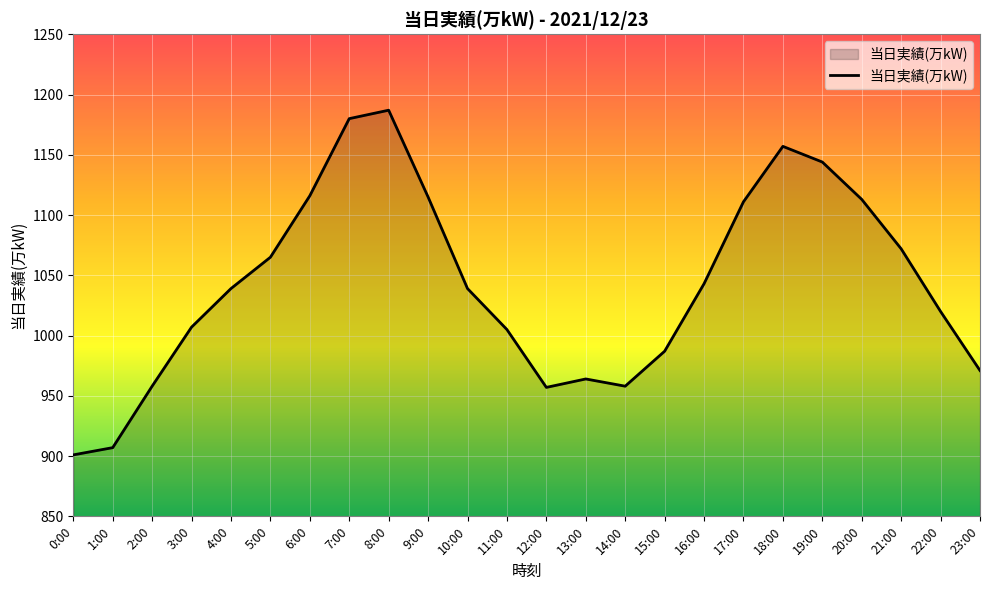

How many lines are shown in the chart?

1